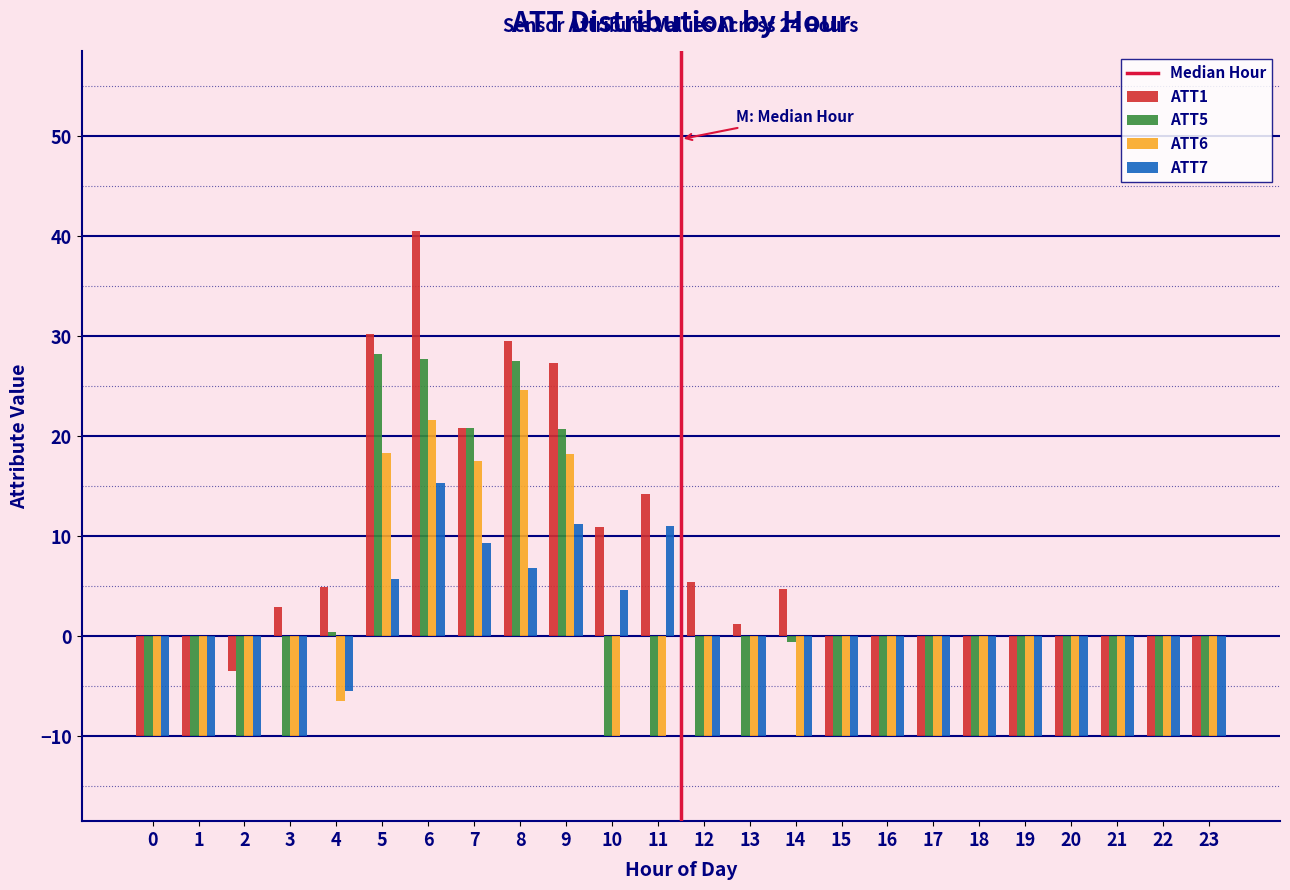

What is the total value across all series at 16?

-40.0